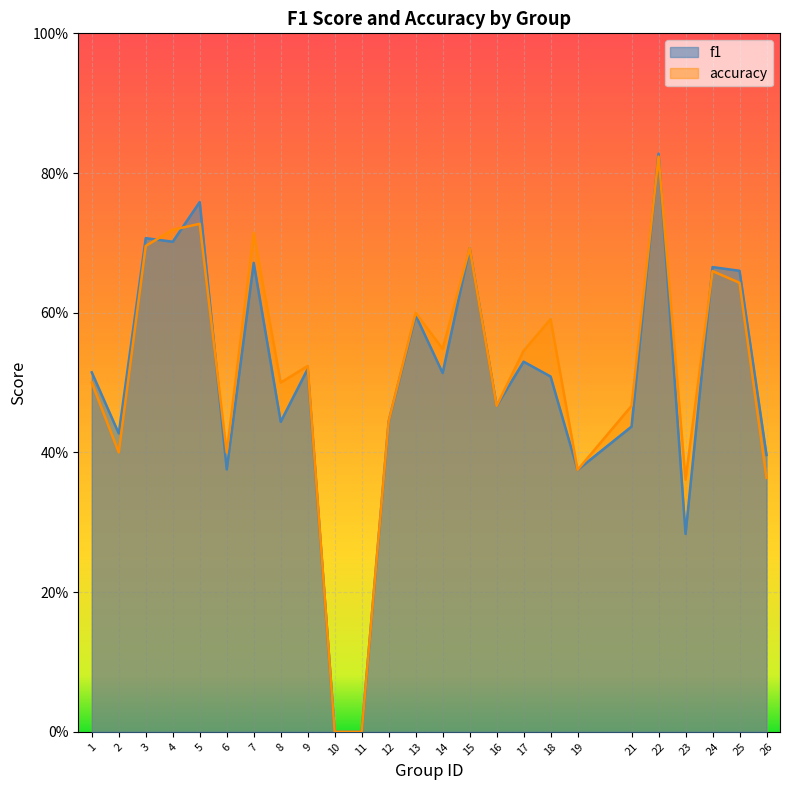

What is the difference between the f1 values at 5 and 22?

0.1